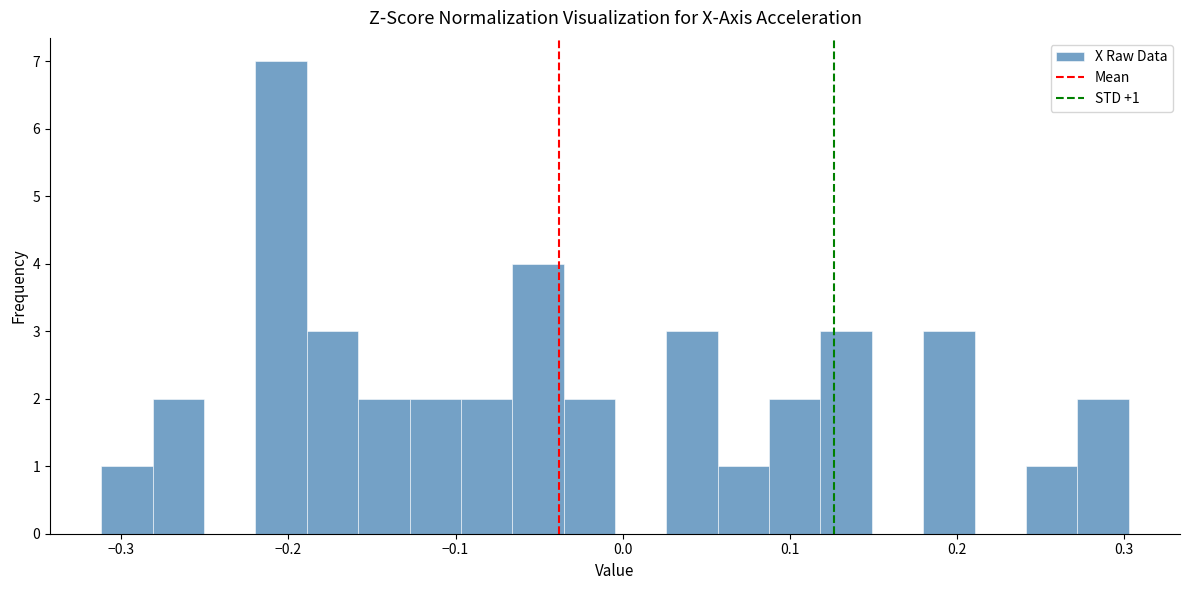

Around what value on the x-axis is the tallest bar? Give the approximate position of its centre, as read against the axis.

-0.20